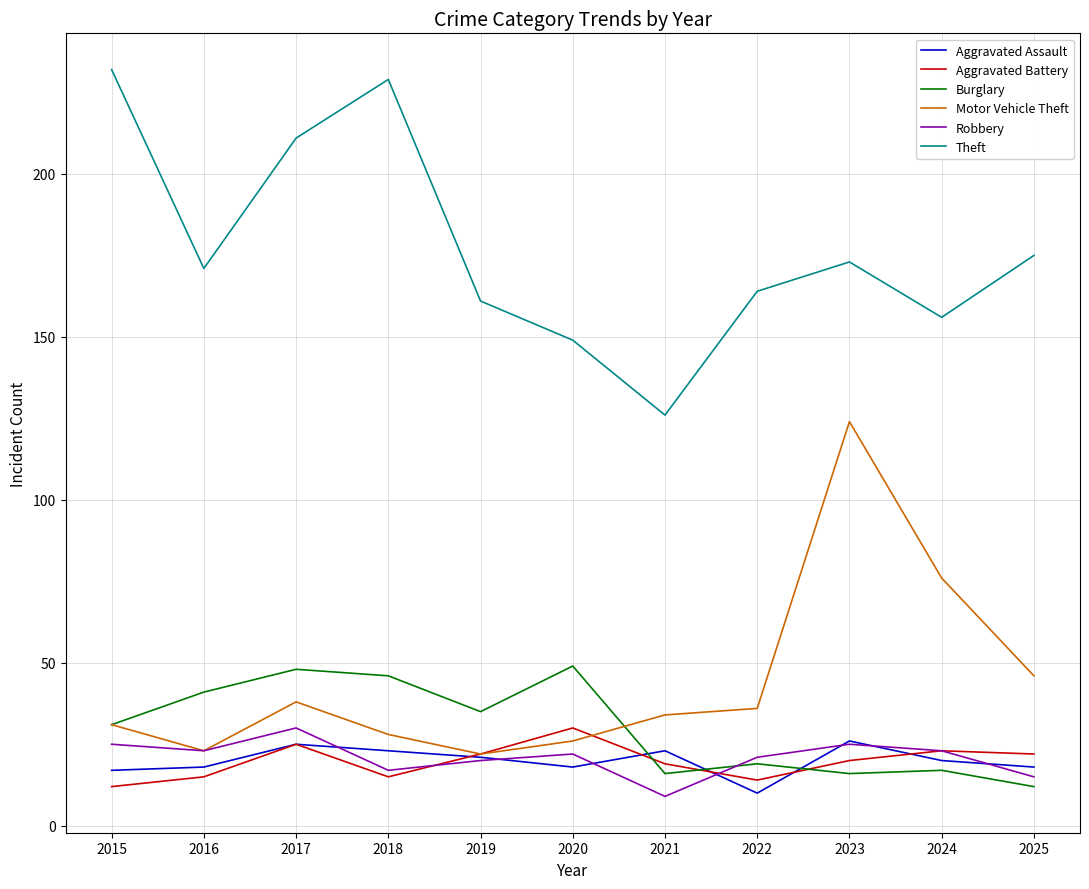

True or false: Theft has a value of 275 at 2022.

False